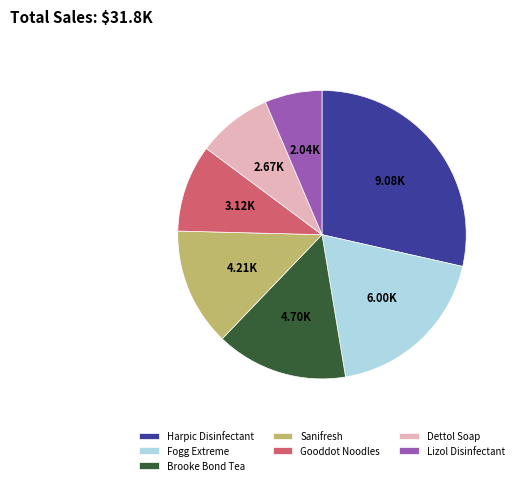

Do Brooke Bond Tea and Gooddot Noodles together represent more than half of the pie?

No